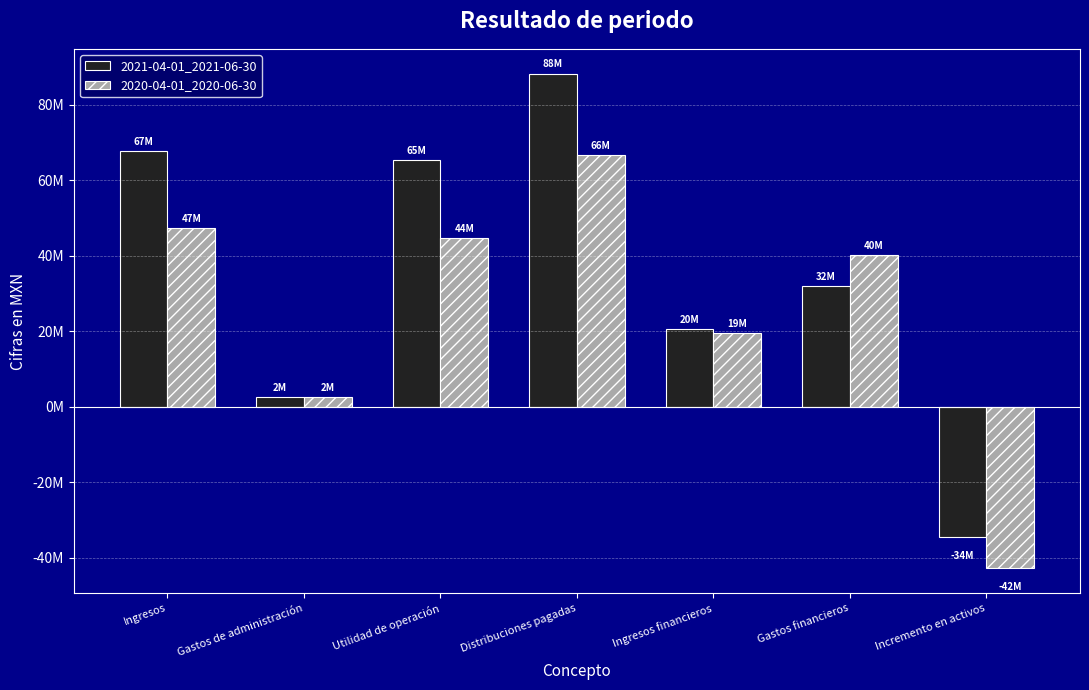

Which series has the largest range (max minus min)?

2021-04-01_2021-06-30